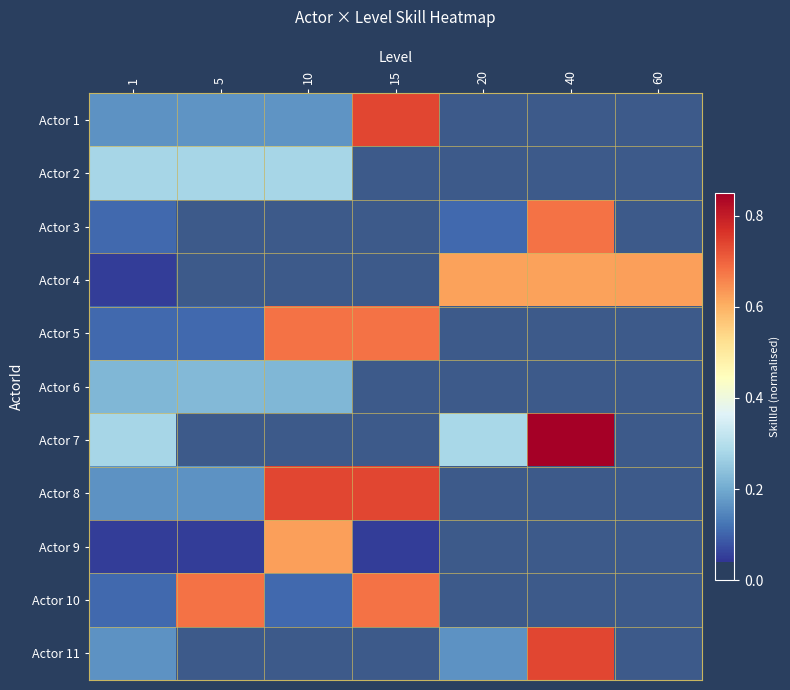

Between 10 and 40, which series saw the biggest shift?

Actor 7